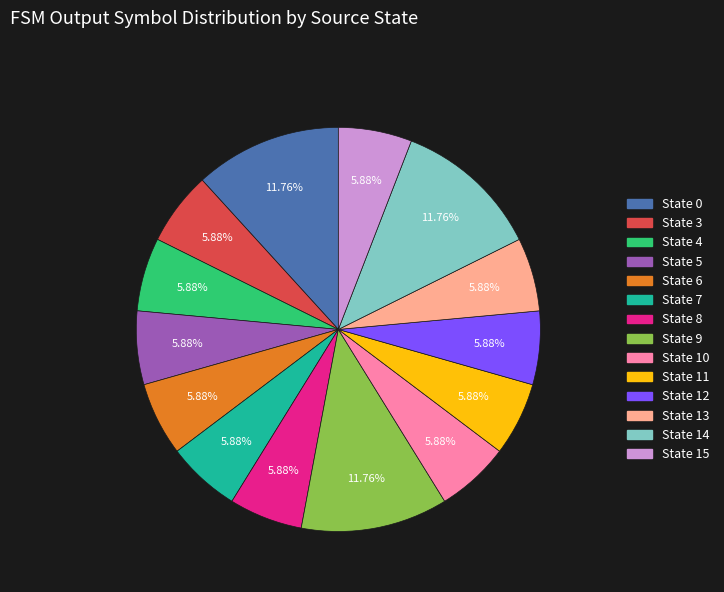

Does any single category account for the majority?

No